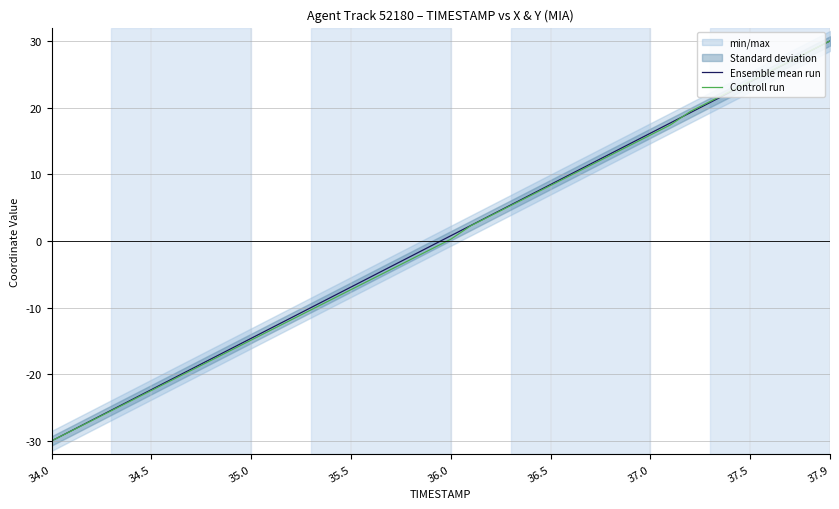

How many positive values does the Controll run series have?

20